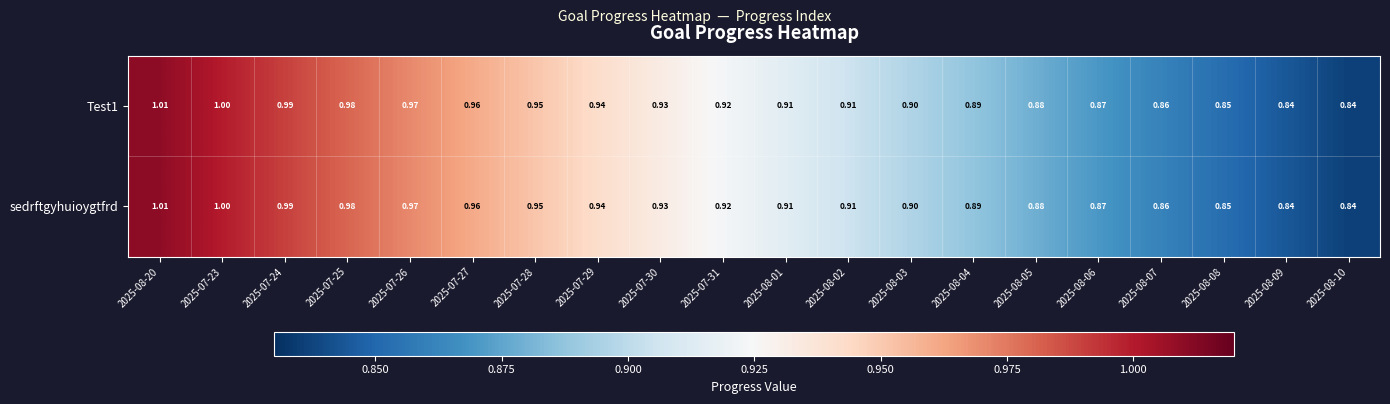

Is the value of sedrftgyhuioygtfrd at 2025-07-31 greater than the value of Test1 at 2025-07-26?

No